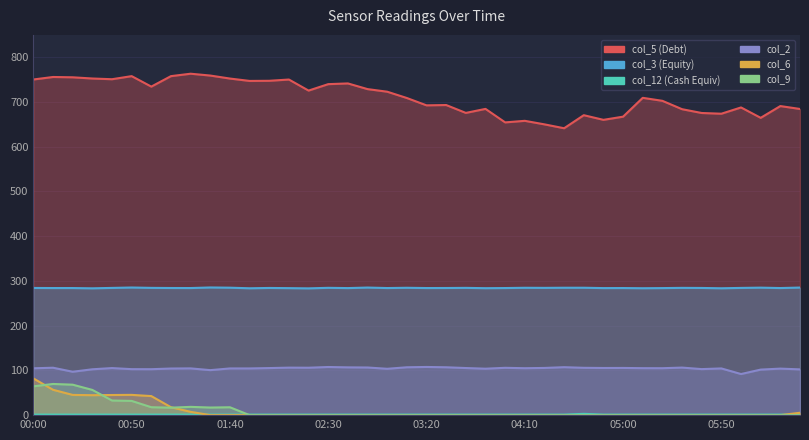

How many lines are shown in the chart?

6